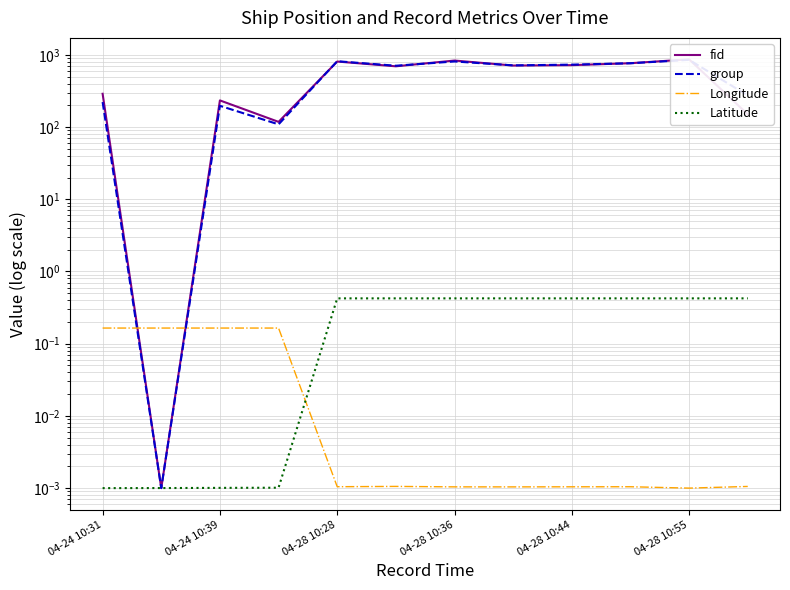

What is the sum of all Latitude values?

3.4